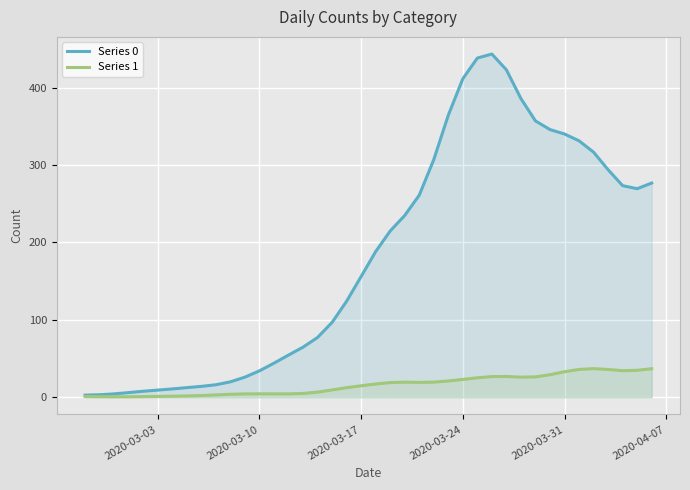

What is the greatest value displayed?

443.2